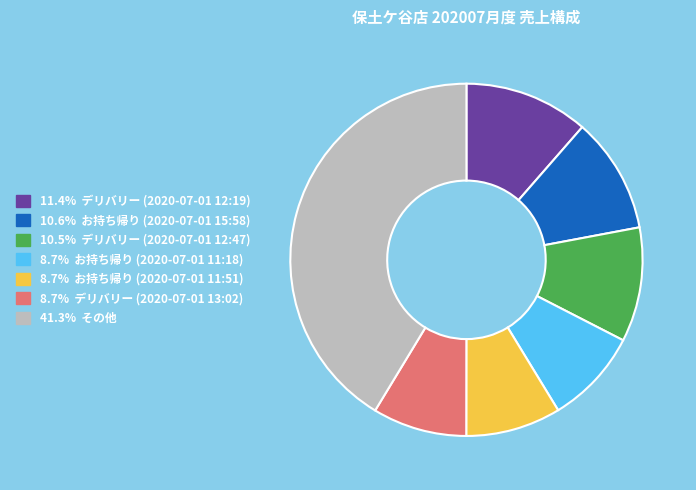

Does any single category account for the majority?

No